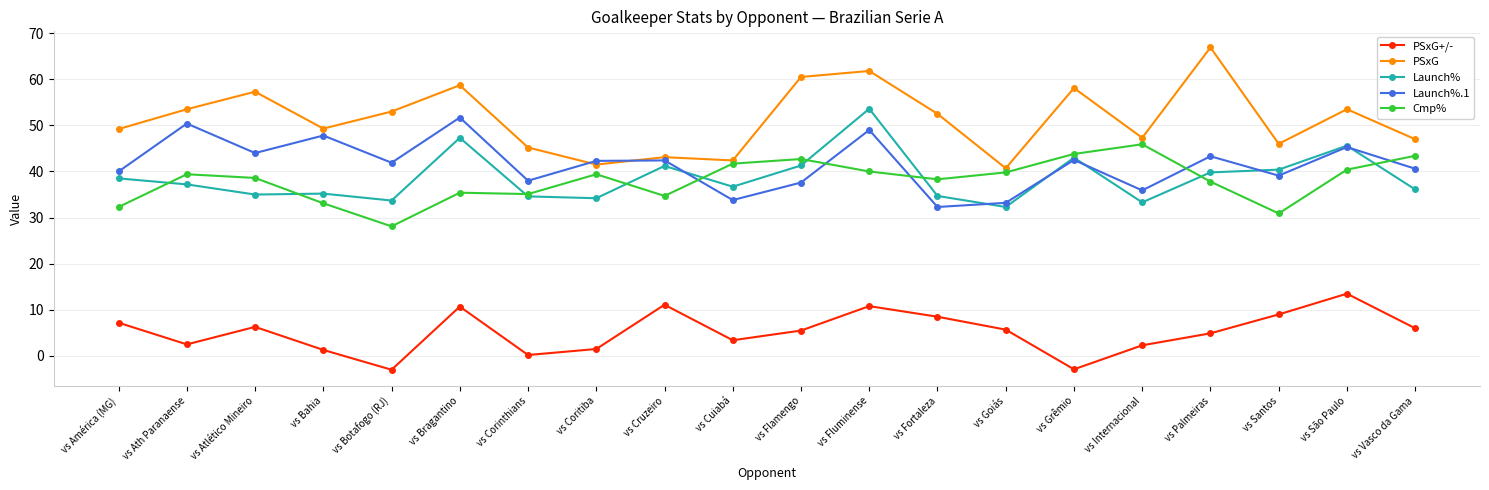

How many lines are shown in the chart?

5